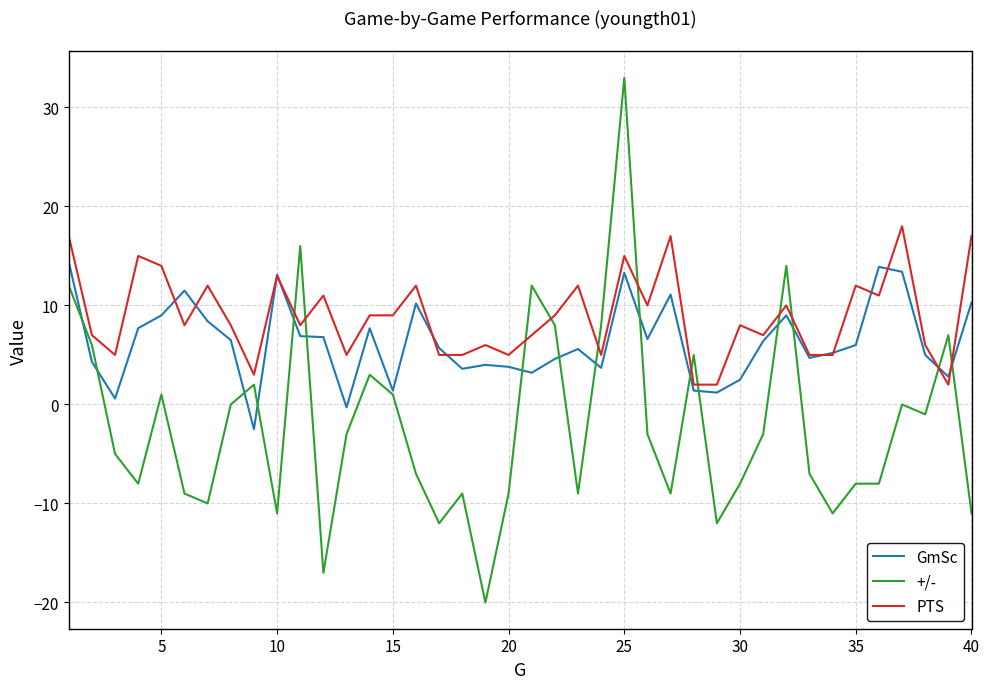

True or false: PTS and GmSc intersect in this chart.

True